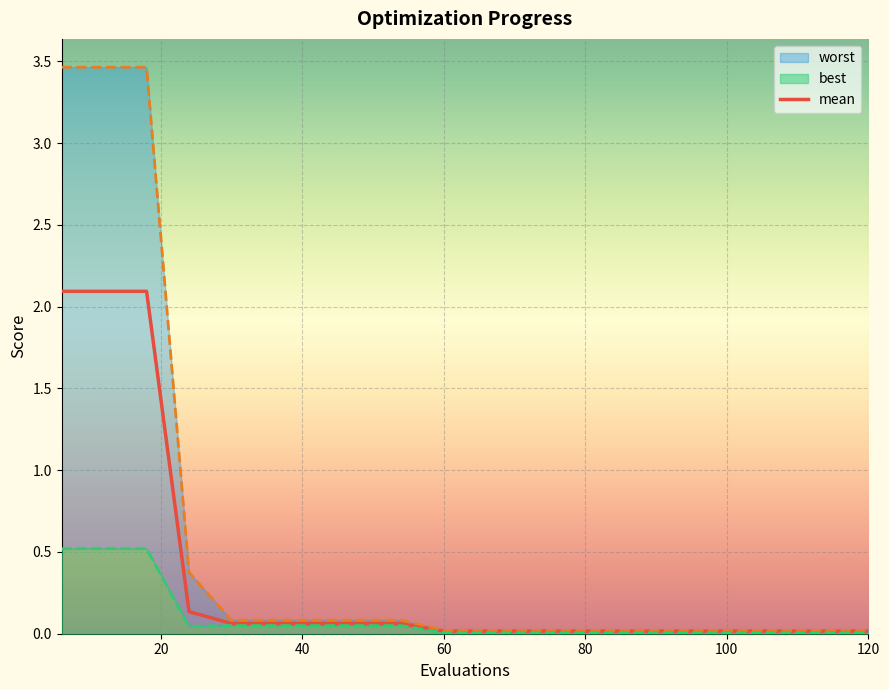

Reading right to left, transcribe all the data shown in this chart.

mean: 0.0	0.0	0.0	0.0	0.0	0.0	0.0	0.0	0.0	0.0	0.0	0.1	0.1	0.1	0.1	0.1	0.1	2.1	2.1	2.1
best: 0.0	0.0	0.0	0.0	0.0	0.0	0.0	0.0	0.0	0.0	0.0	0.0	0.0	0.0	0.0	0.0	0.0	0.5	0.5	0.5
worst: 0.0	0.0	0.0	0.0	0.0	0.0	0.0	0.0	0.0	0.0	0.0	0.1	0.1	0.1	0.1	0.1	0.4	3.5	3.5	3.5